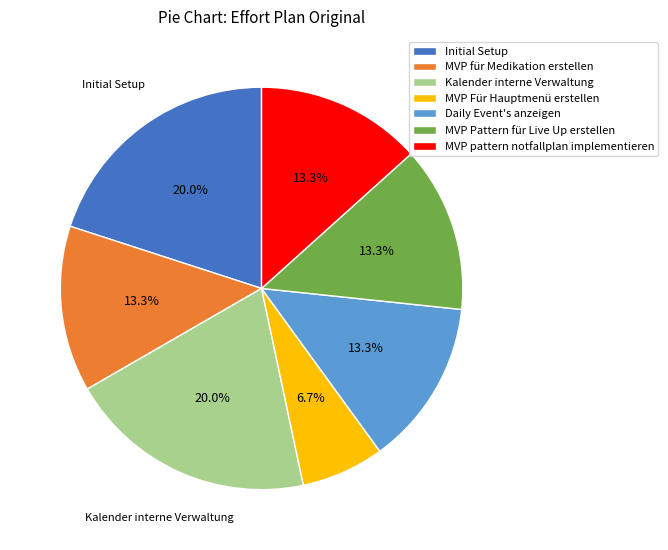

Count the number of slices in the pie.

7